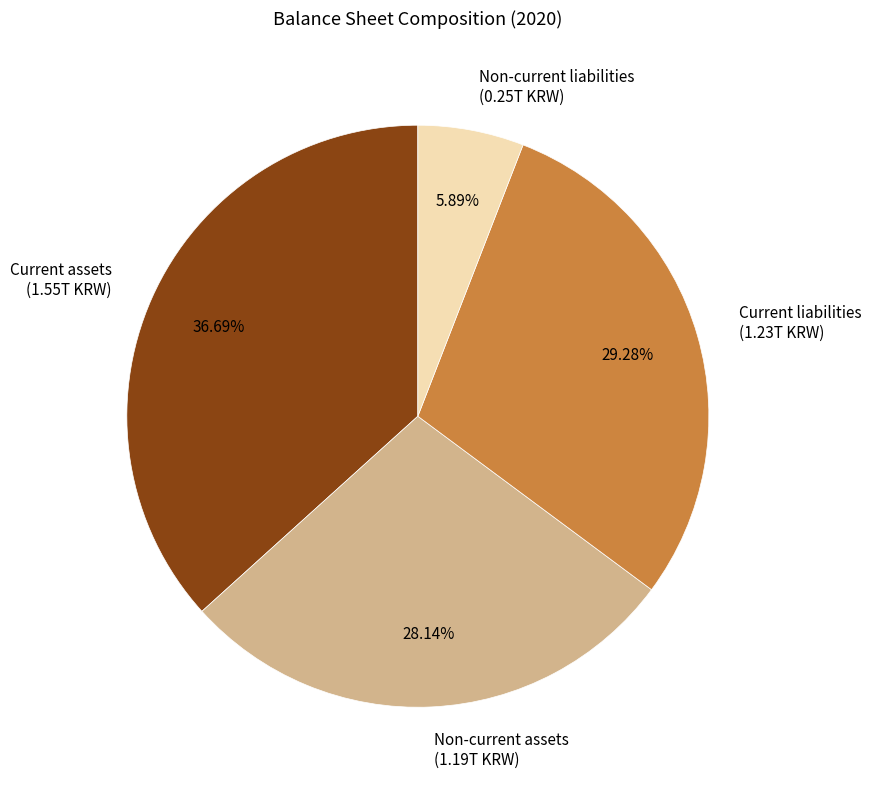

Does any single category account for the majority?

No